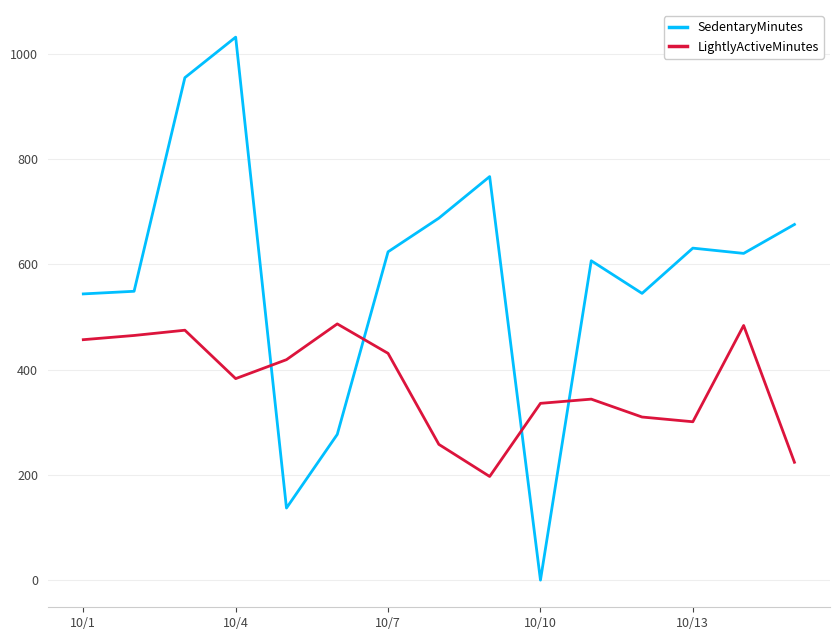

What is the maximum value shown in the chart?

1032